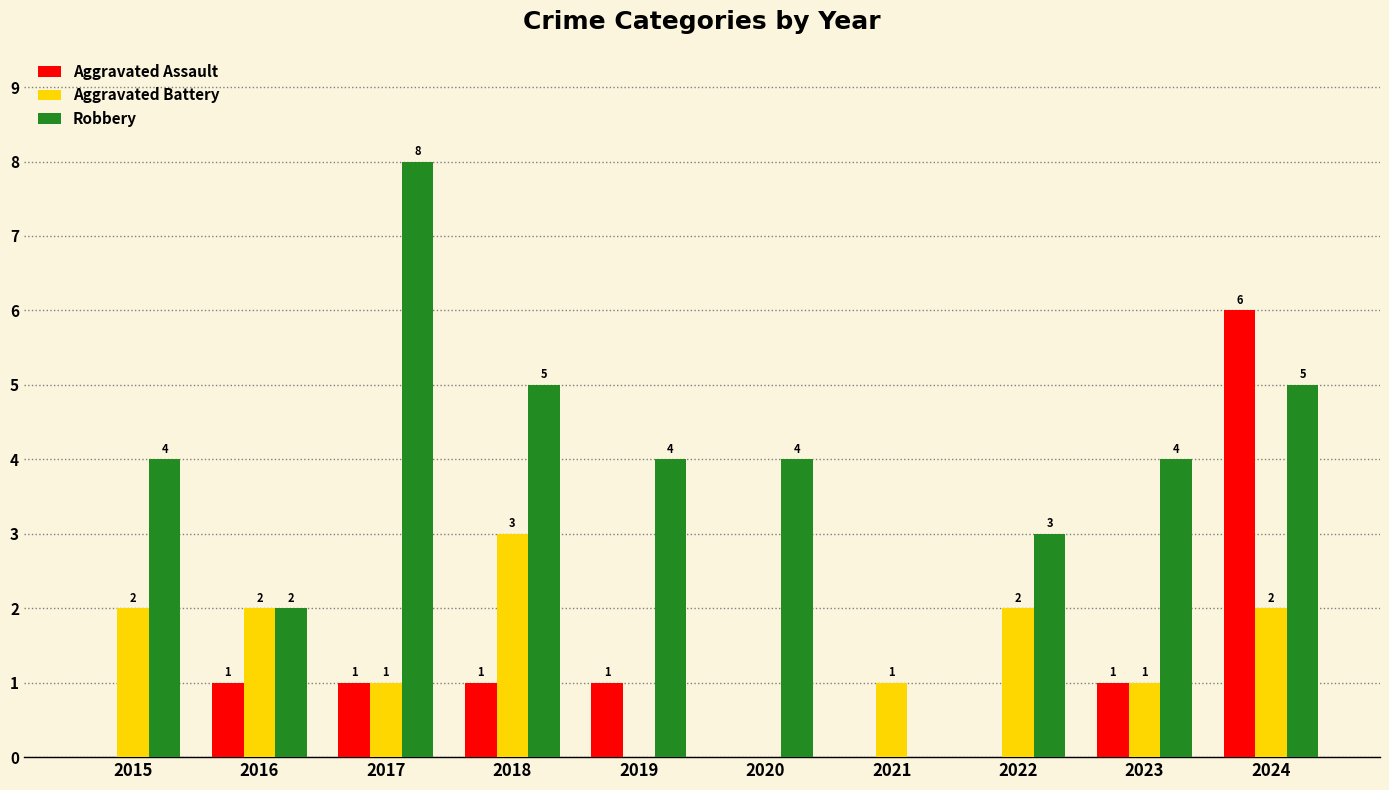

Between 2018 and 2021, which series saw the biggest shift?

Robbery